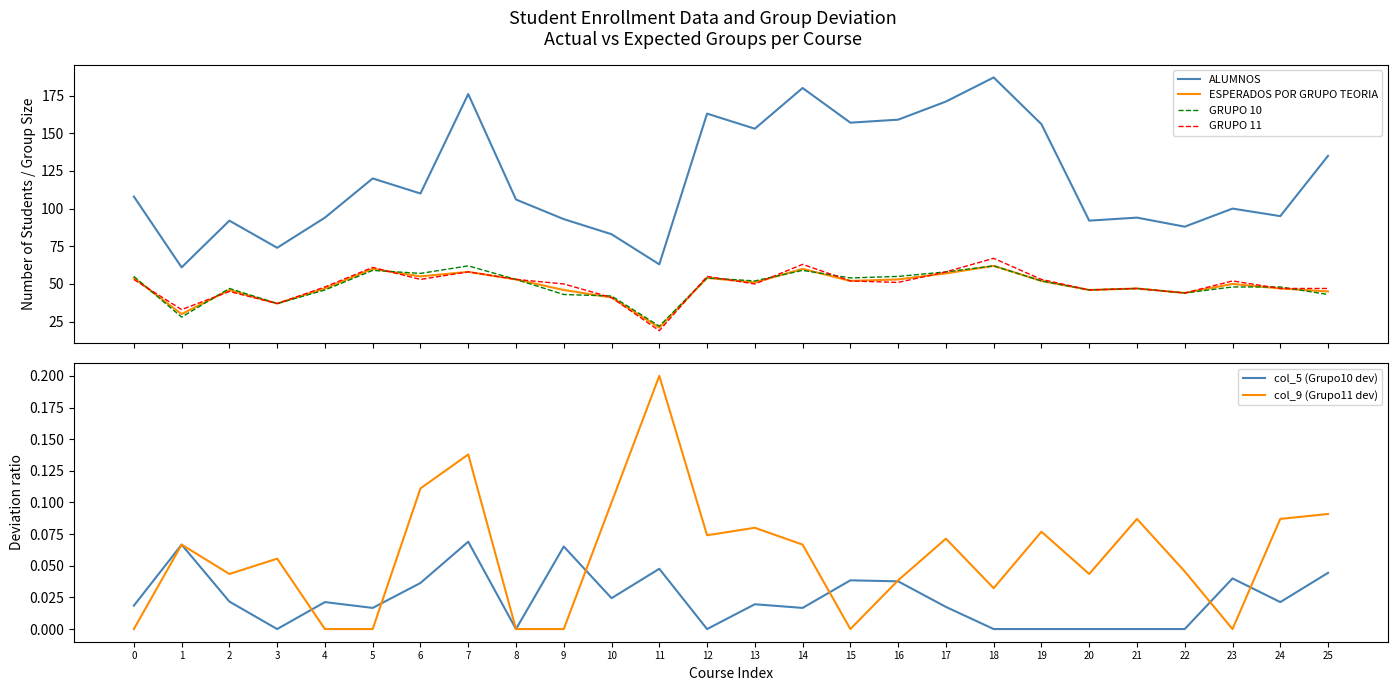

True or false: GRUPO 10 has a value of 46.0 at 20.

True